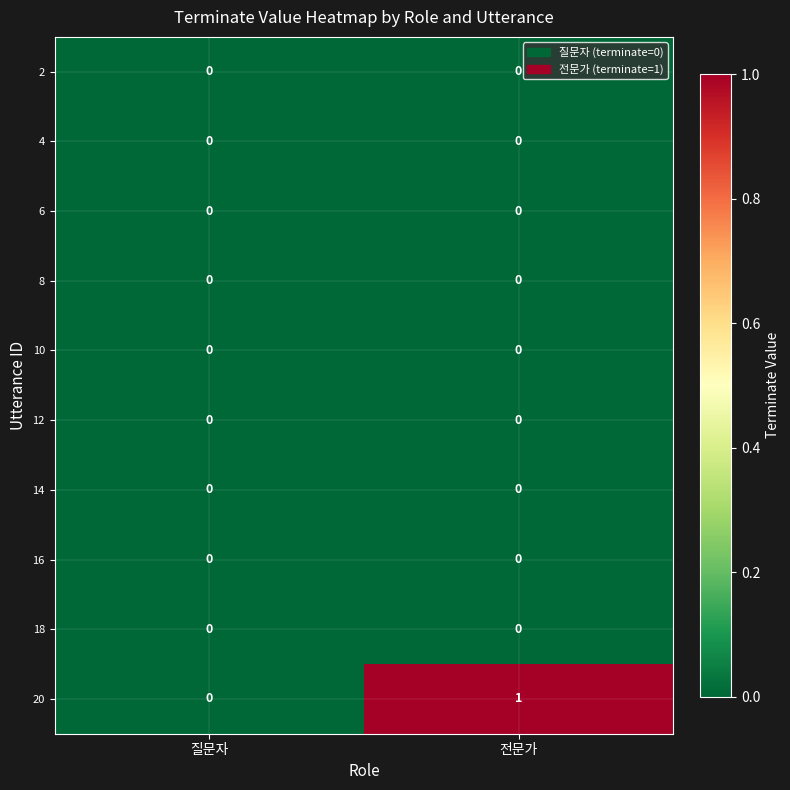

Which series has the largest total across all categories?

20